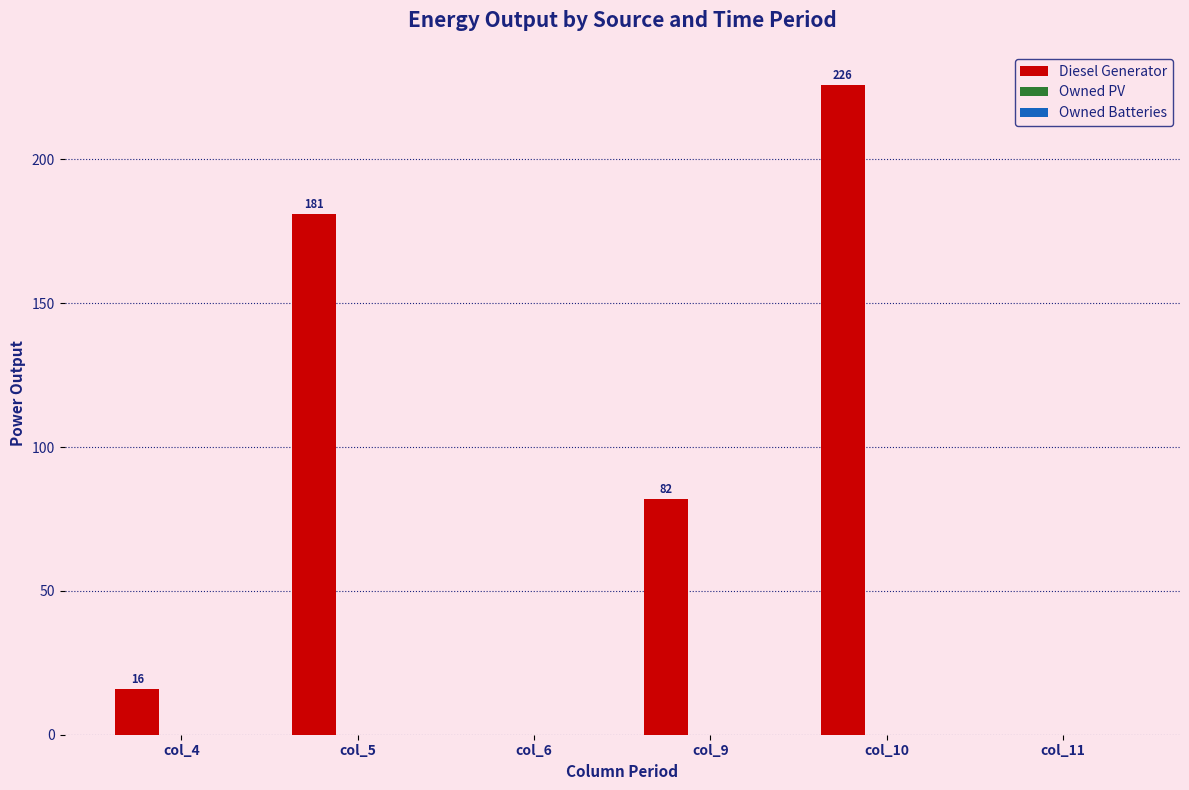

Reading left to right, transcribe all the data shown in this chart.

col_4=16	col_5=181	col_6=0	col_9=82	col_10=226	col_11=0